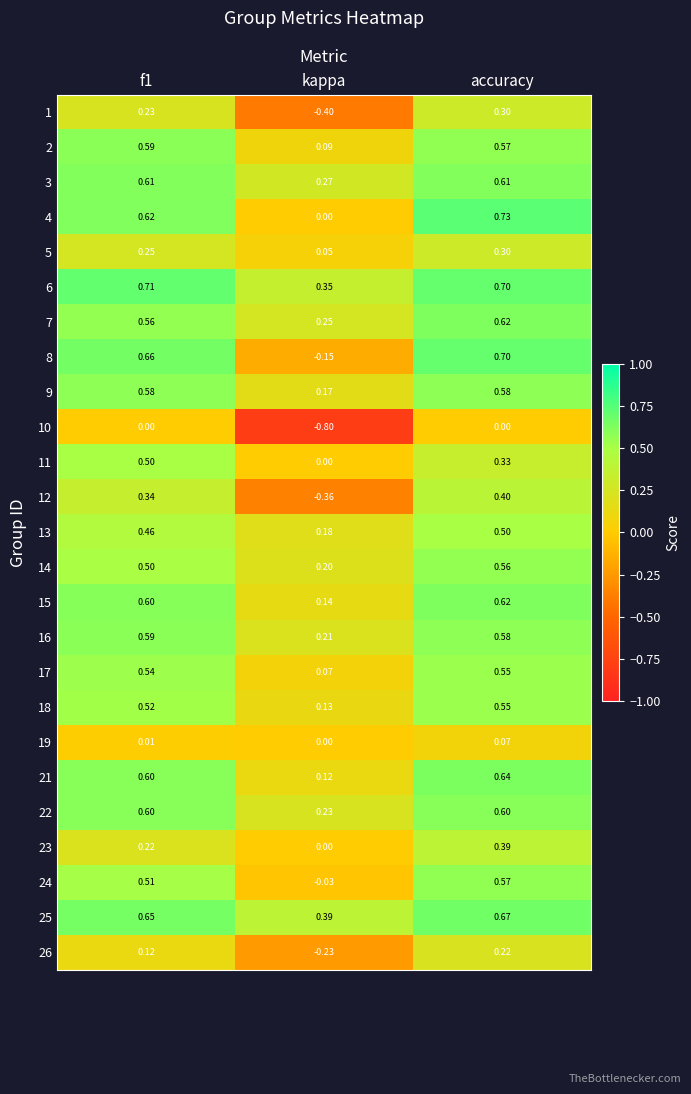

Where is 22 nearest to the value 0?

kappa